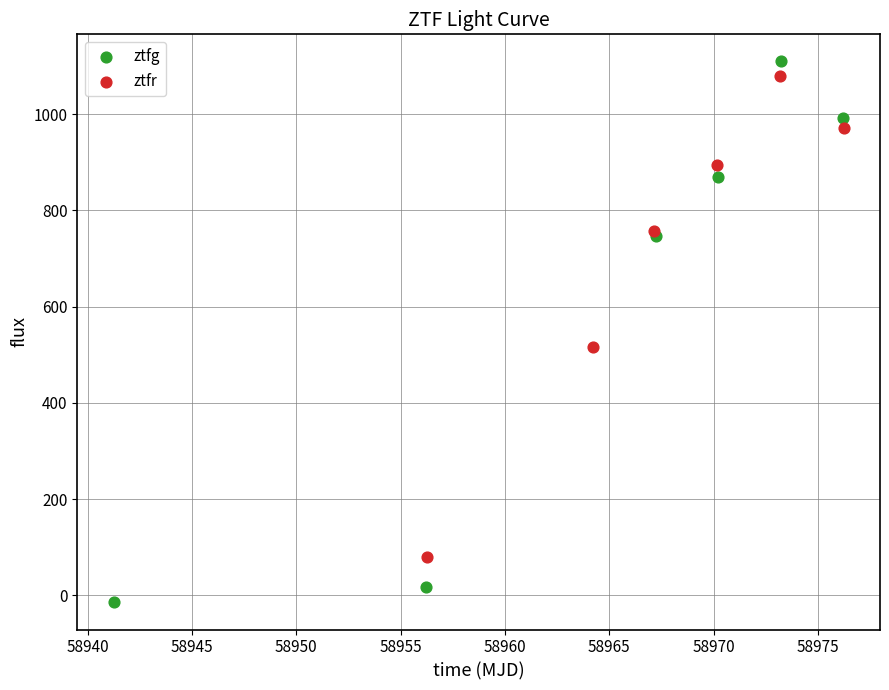

Which series has the widest spread of Y values?

ztfg